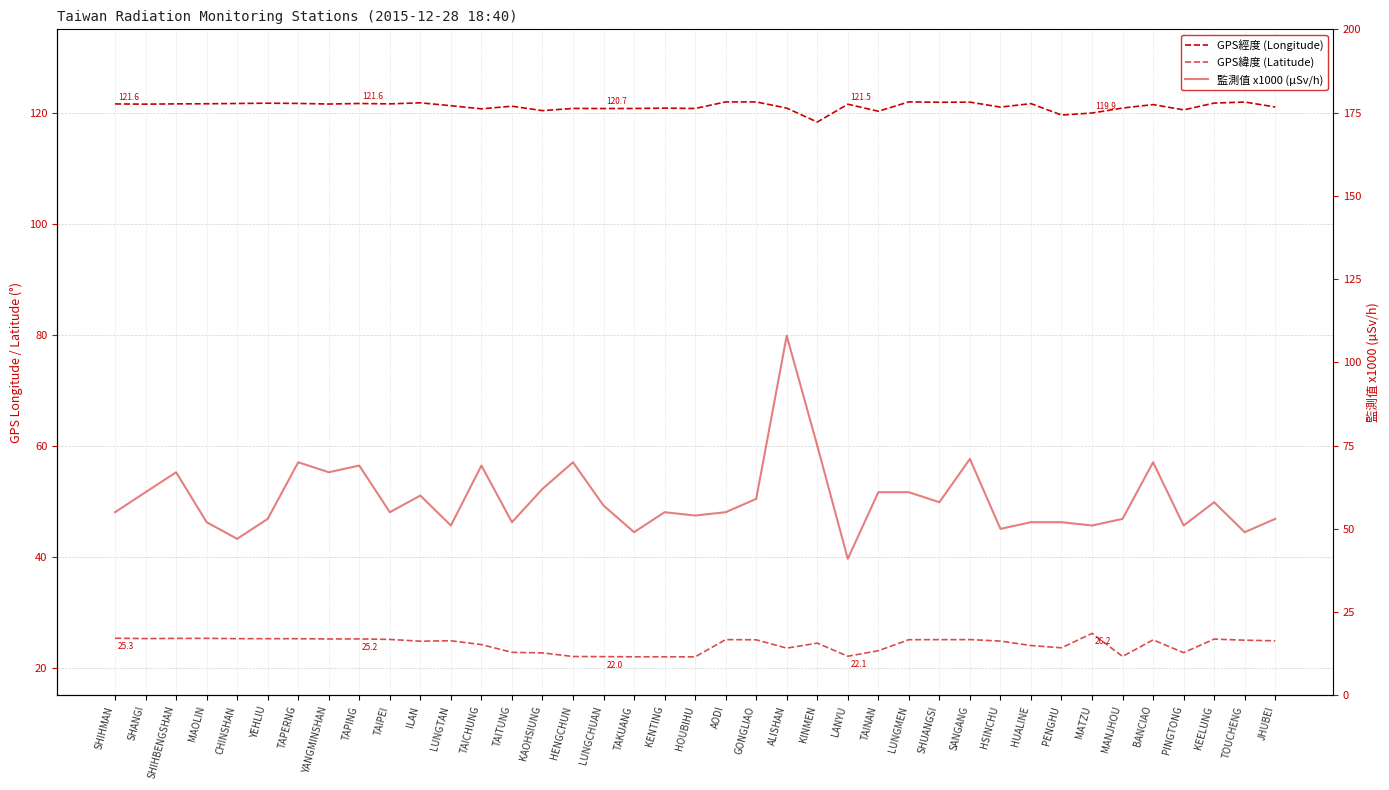

Is this an area chart (filled region under the line)?

No